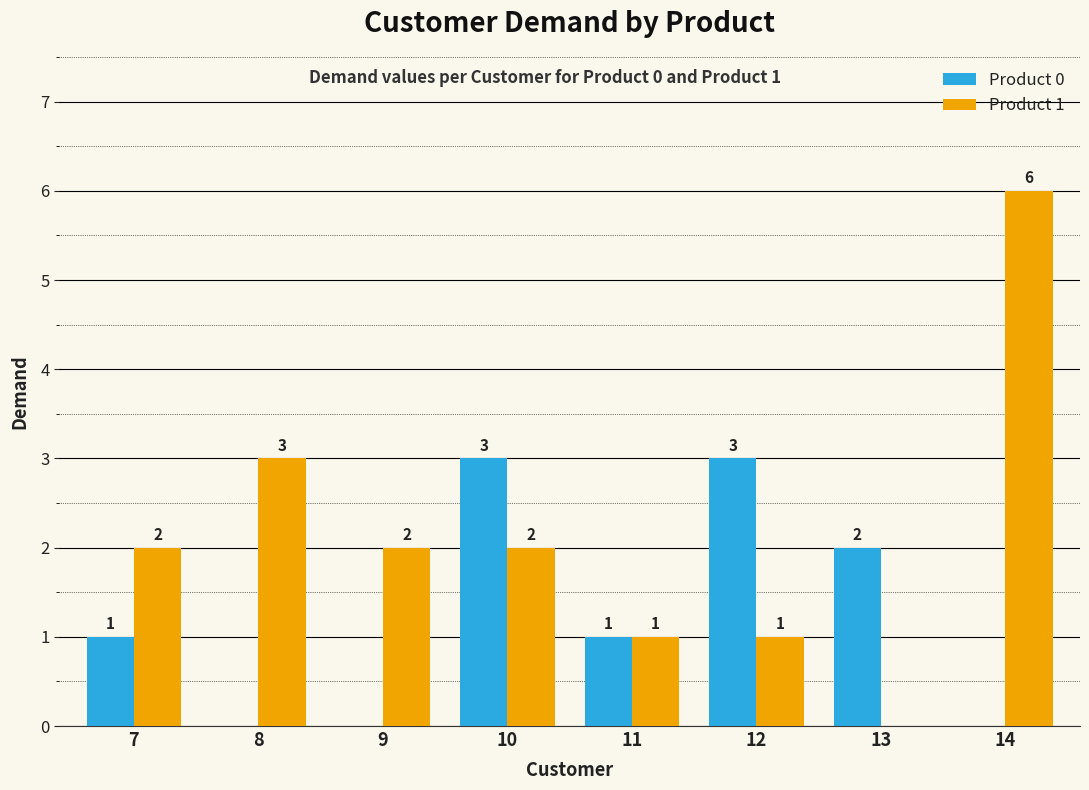

True or false: Product 0 has a value of 2 at 11.

False